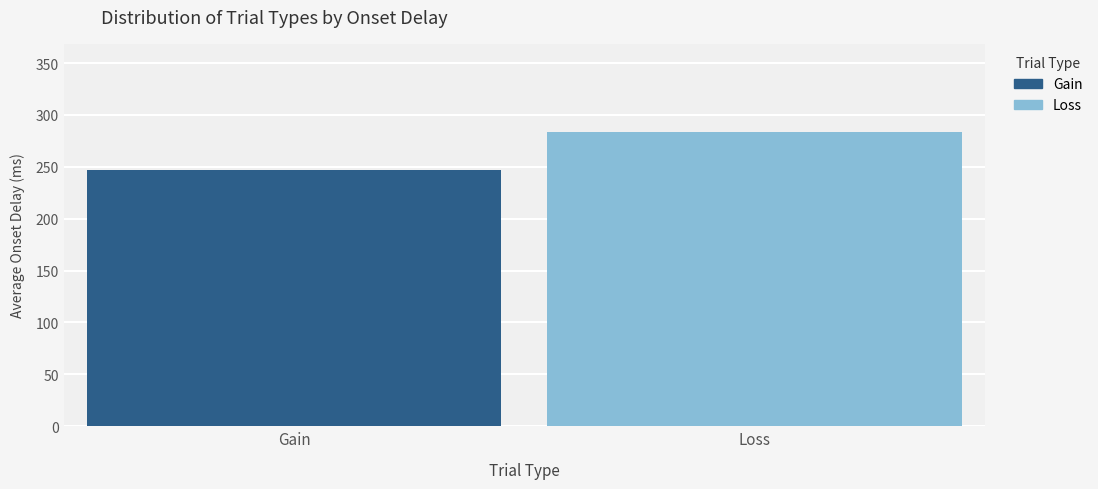

Which series has the largest range (max minus min)?

Gain